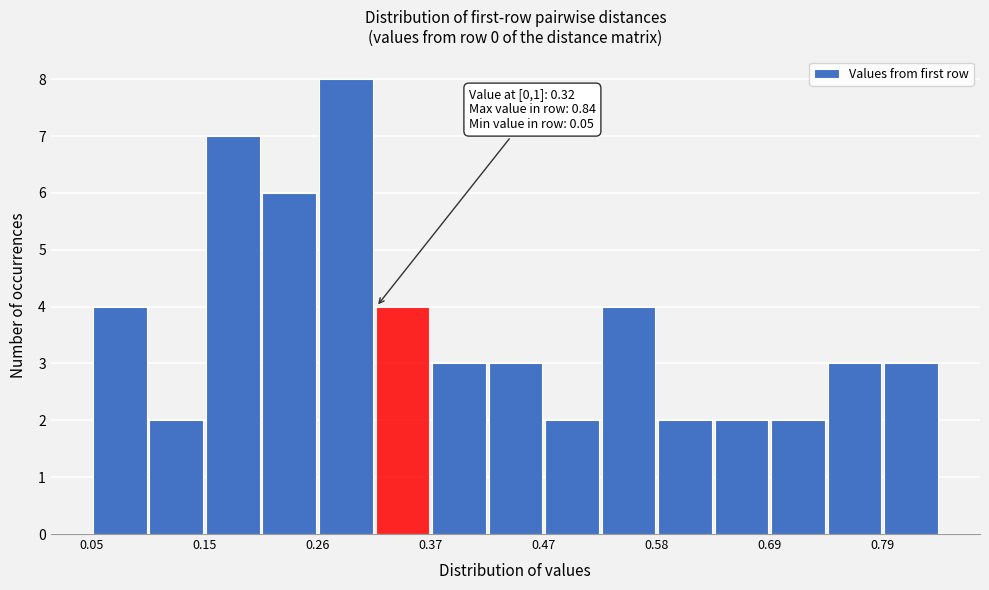

Read against the x-axis, roughly where is the centre of the tallest bar?

0.28